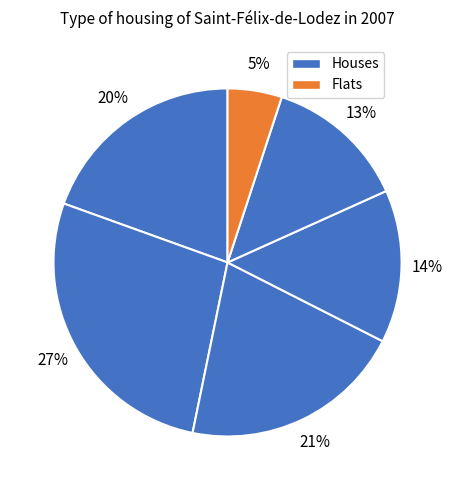

How many segments does this pie chart have?

6